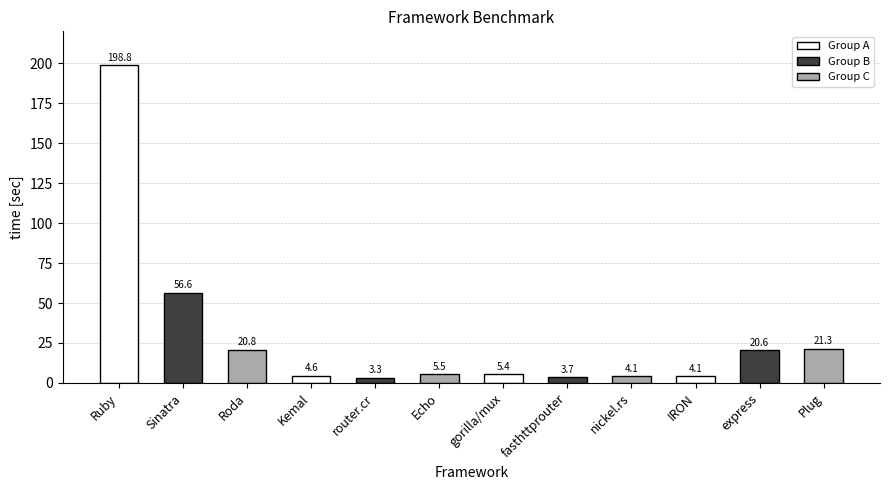

What is the sum of all values?

348.7